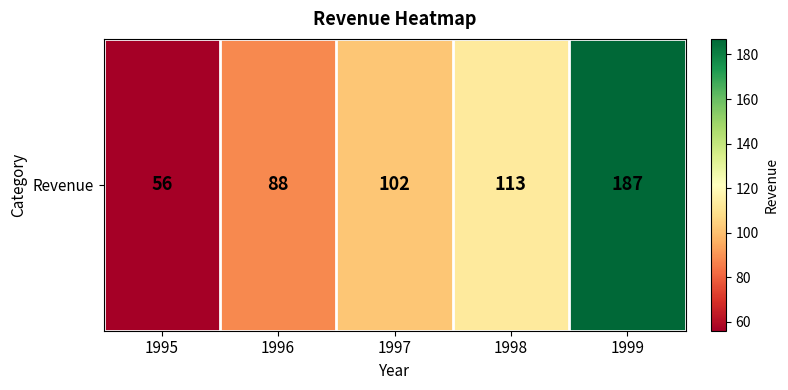

What is the difference between the values at 1999 and 1995?

131